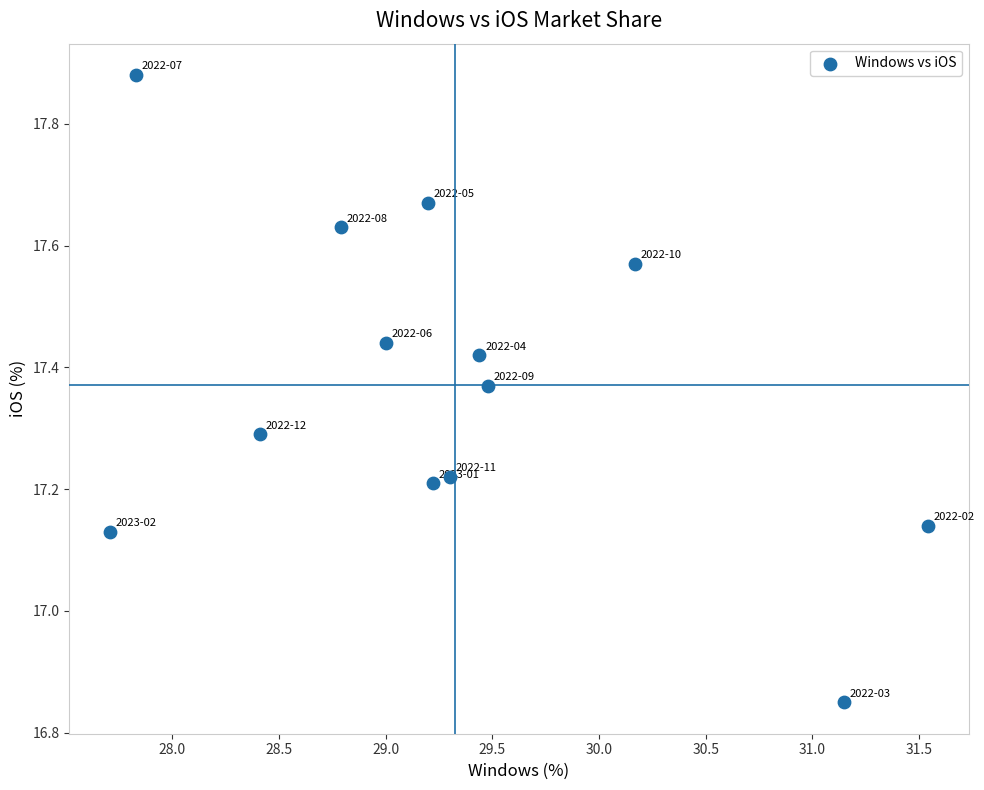

What is the range of Y values (max minus min)?

1.0